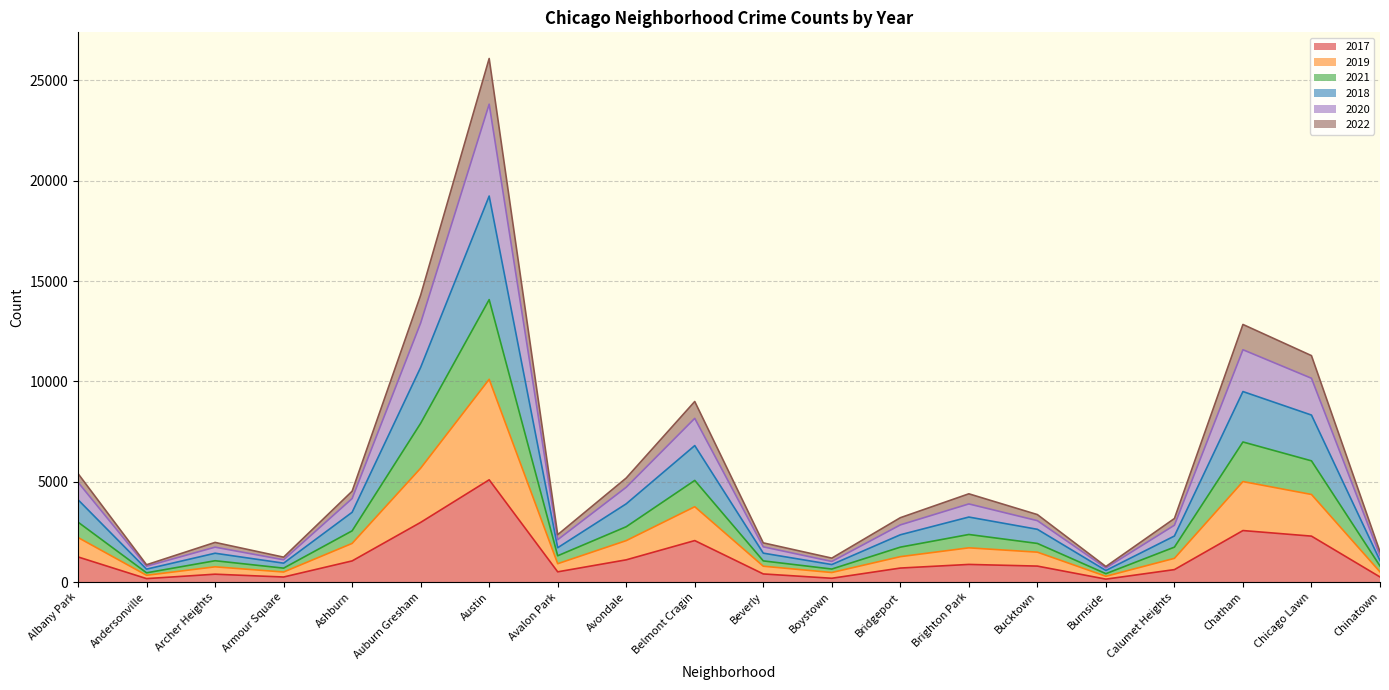

The 2017 series shows 4564 at Chatham. True or false?

False